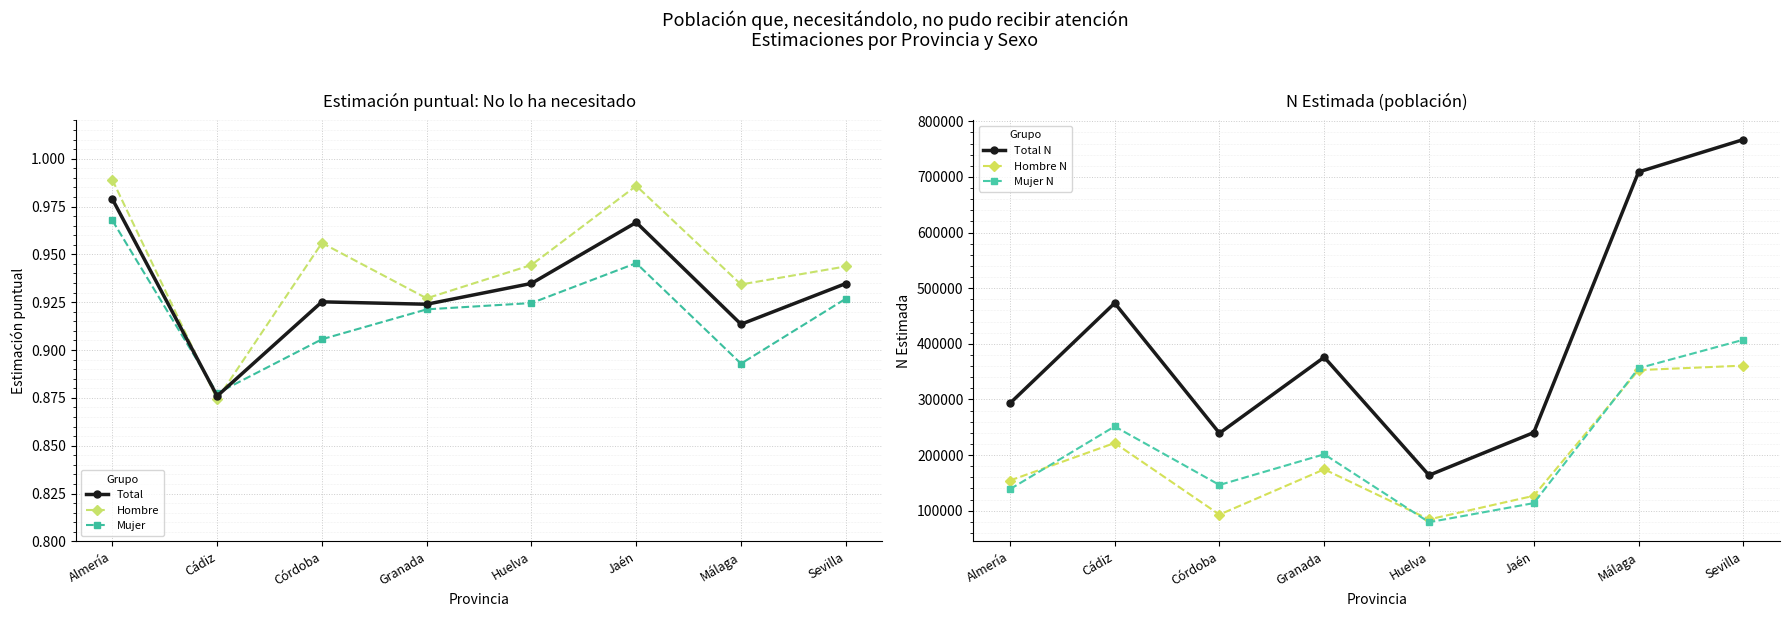

Reading right to left, extract all data points from this chart.

Total: 0.9	0.9	1.0	0.9	0.9	0.9	0.9	1.0
Hombre: 0.9	0.9	1.0	0.9	0.9	1.0	0.9	1.0
Mujer: 0.9	0.9	0.9	0.9	0.9	0.9	0.9	1.0
Total N: 767213.0	708986.0	240562.0	163806.0	375968.0	239396.0	473260.0	292996.0
Hombre N: 360867.0	352807.0	126846.0	84421.0	174460.0	93054.0	221732.0	154287.0
Mujer N: 407299.0	356179.0	113716.0	79385.0	201508.0	146342.0	251528.0	138709.0